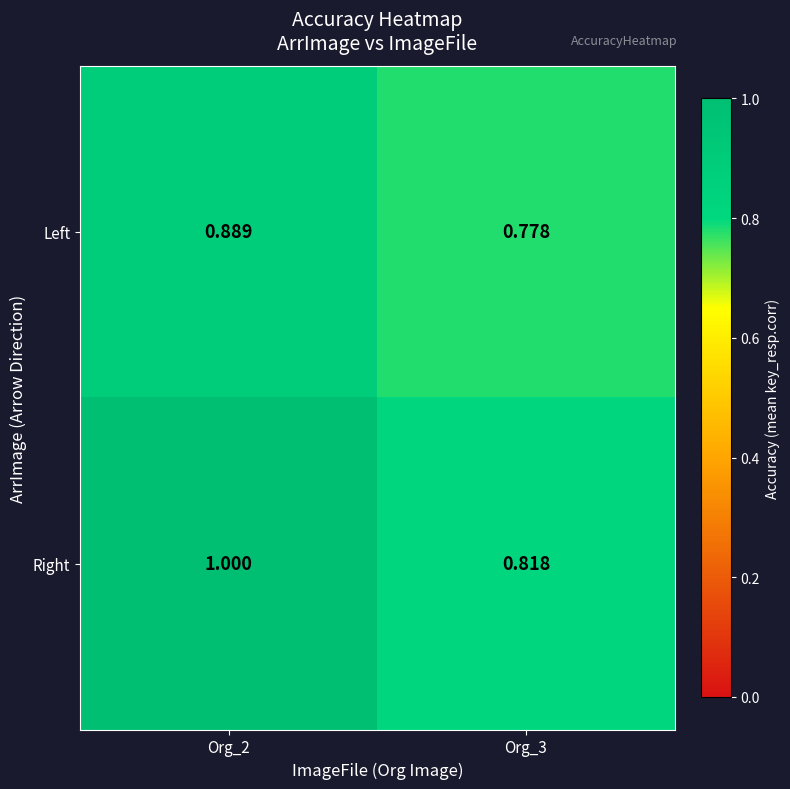

Which series has the largest total across all categories?

Right